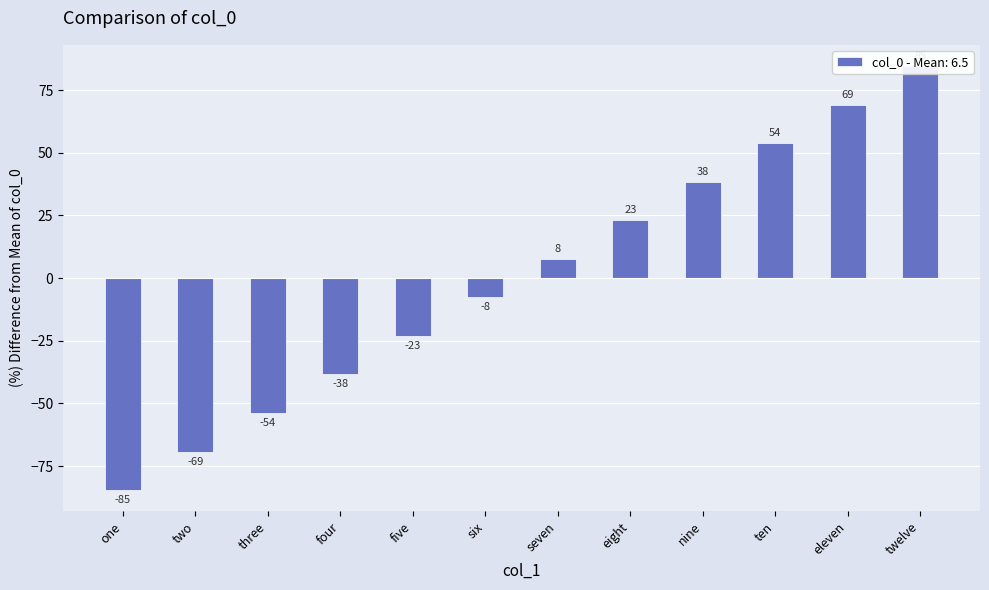

Reading left to right, list all the values displayed in this chart.

-84.6	-69.2	-53.8	-38.5	-23.1	-7.7	7.7	23.1	38.5	53.8	69.2	84.6